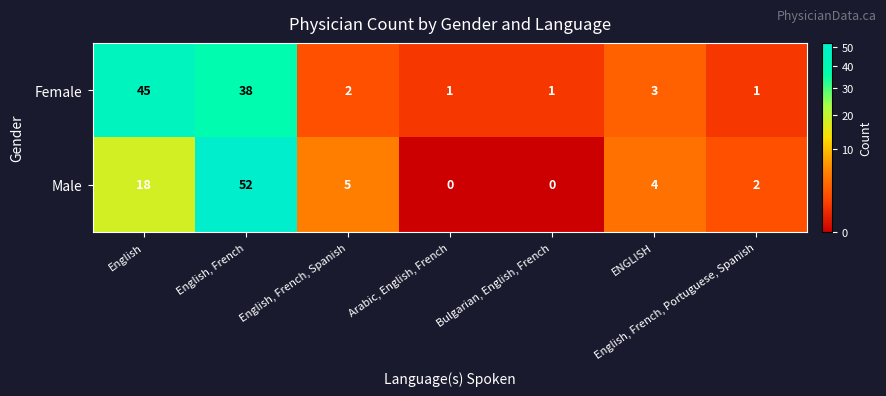

What is the difference between the Male values at Bulgarian, English, French and ENGLISH?

4